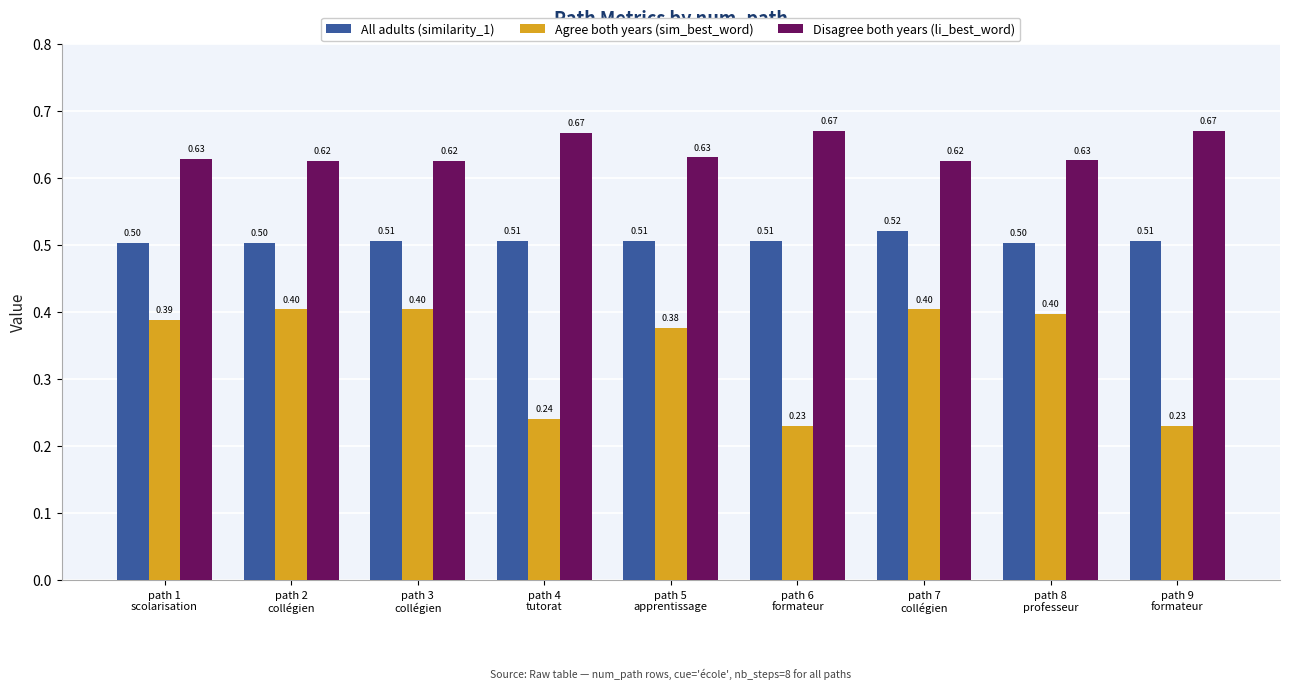

Which series has the largest total across all categories?

Disagree both years (li_best_word)